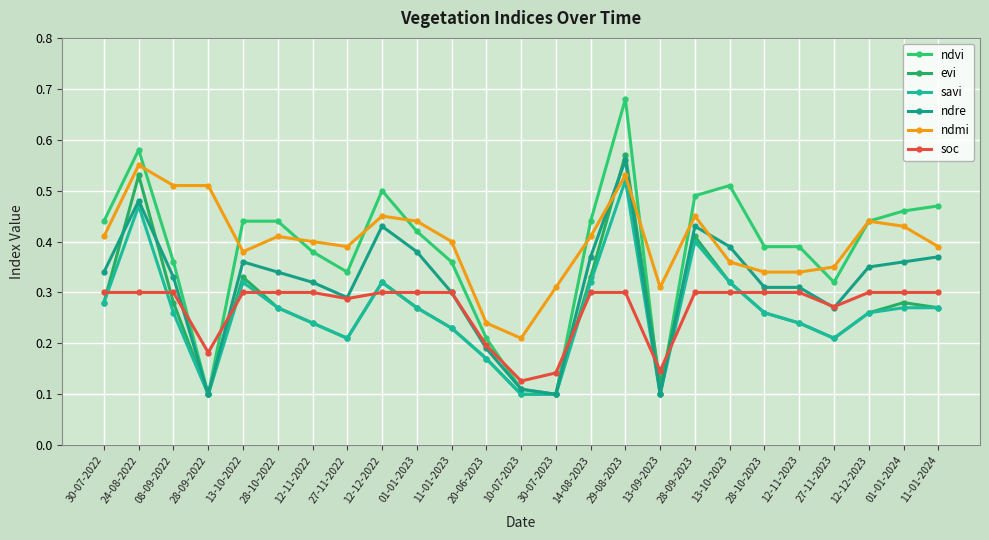

What is the label of the 18th point from the right?

27-11-2022